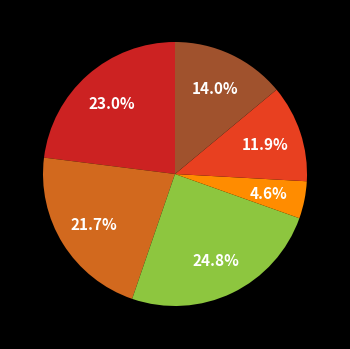

How many slices are in this pie chart?

6